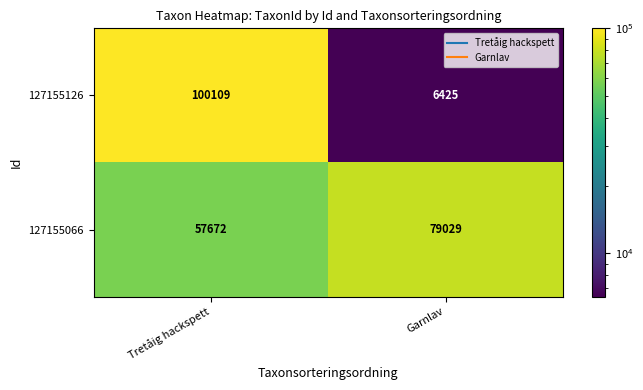

What is the sum of the 127155066 values at Garnlav and Tretåig hackspett?

136701